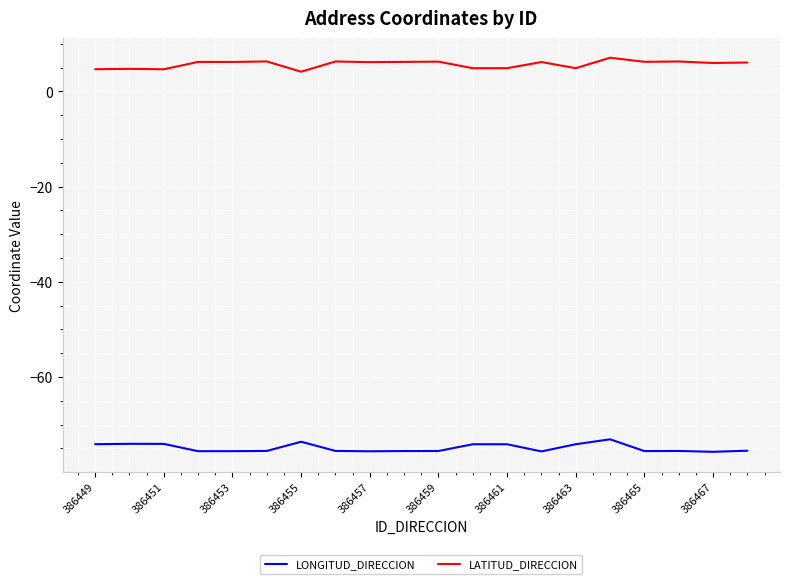

Which series has the largest total across all categories?

LATITUD_DIRECCION